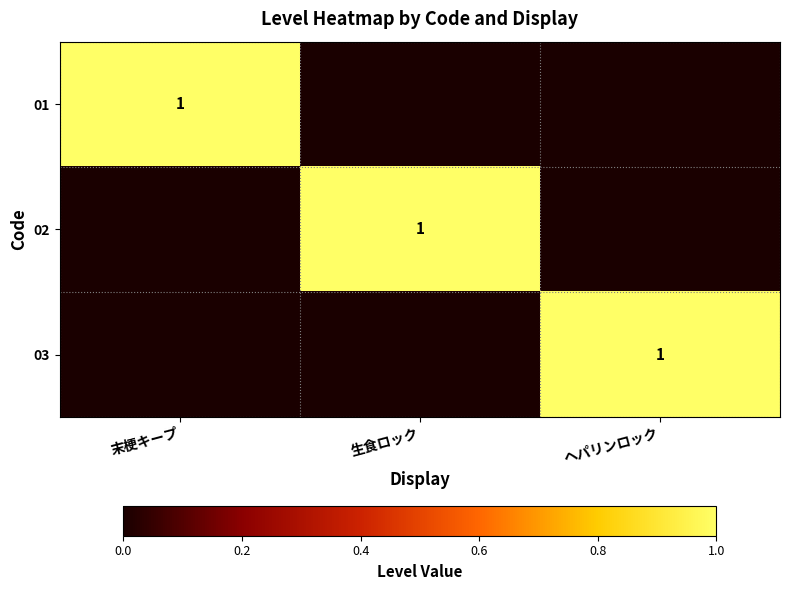

Is it true that 01 equals 1 at 末梗キープ?

True